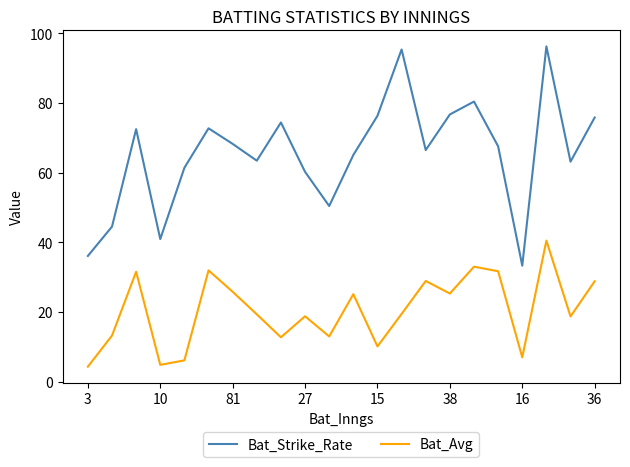

Which series has the largest range (max minus min)?

Bat_Strike_Rate